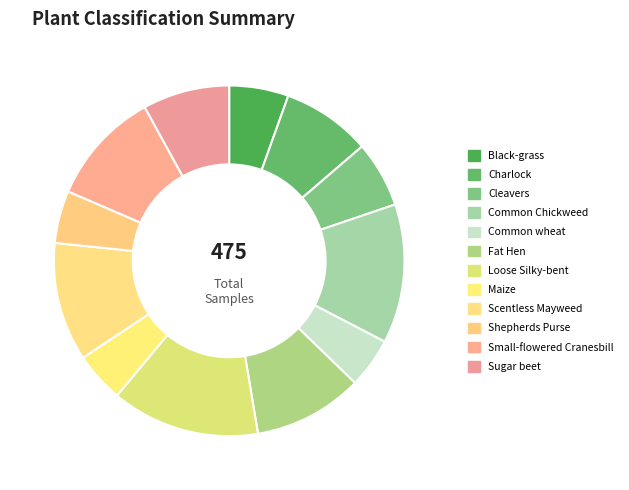

Between Charlock and Scentless Mayweed, which is larger?

Scentless Mayweed